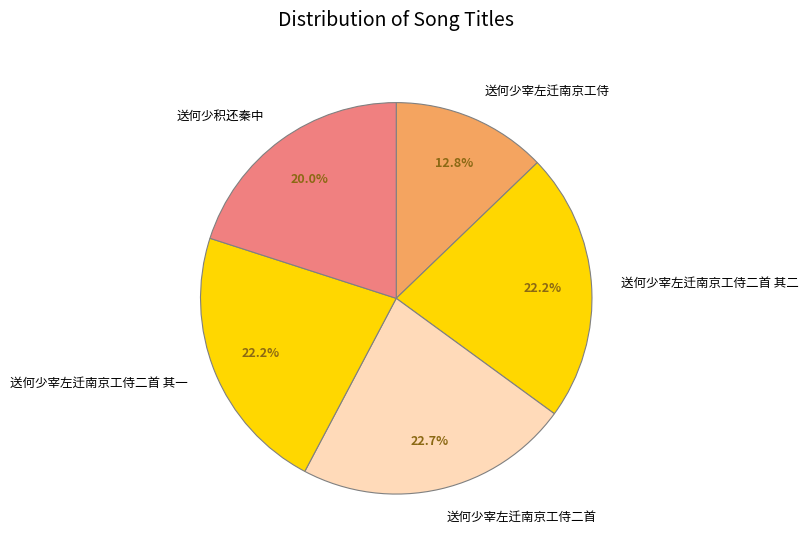

The 送何少宰左迁南京工侍二首 slice represents 23% of the pie. True or false?

True